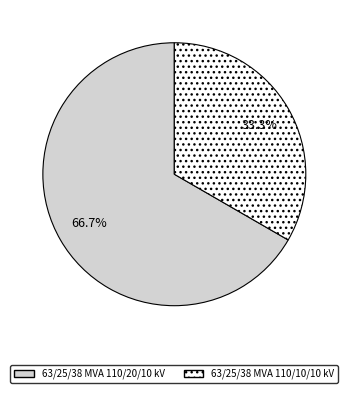

Between 63/25/38 MVA 110/20/10 kV and 63/25/38 MVA 110/10/10 kV, which is larger?

63/25/38 MVA 110/20/10 kV